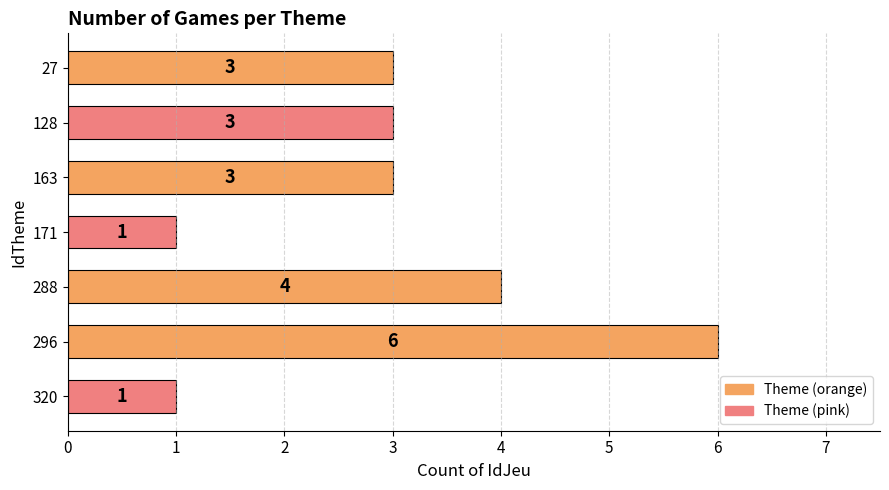

What is the average value?

3